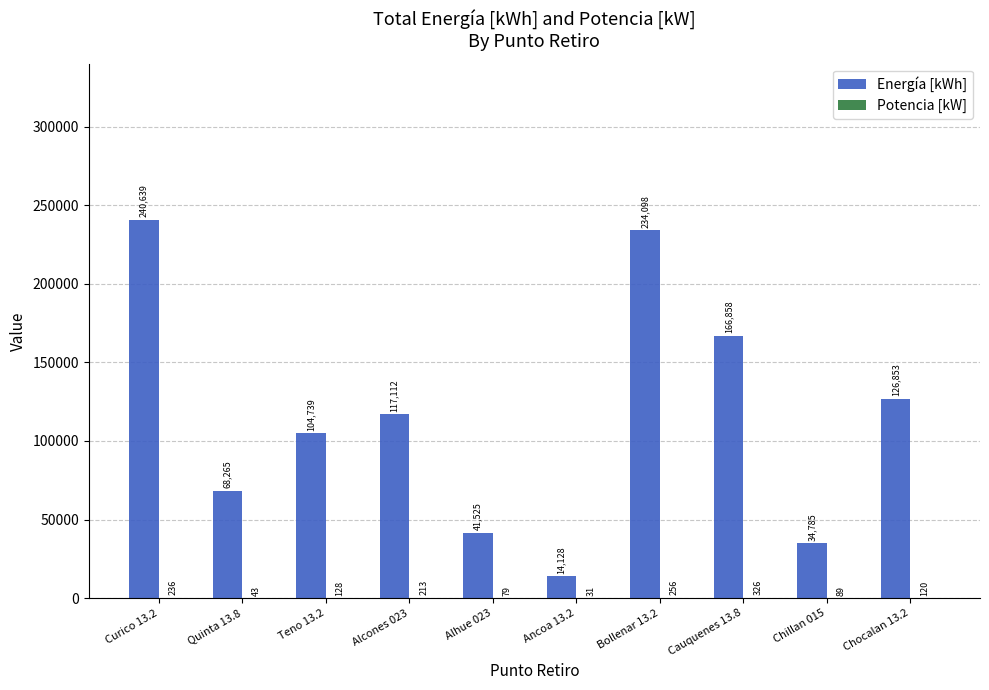

What is the sum of all Energía [kWh] values?

1149001.6